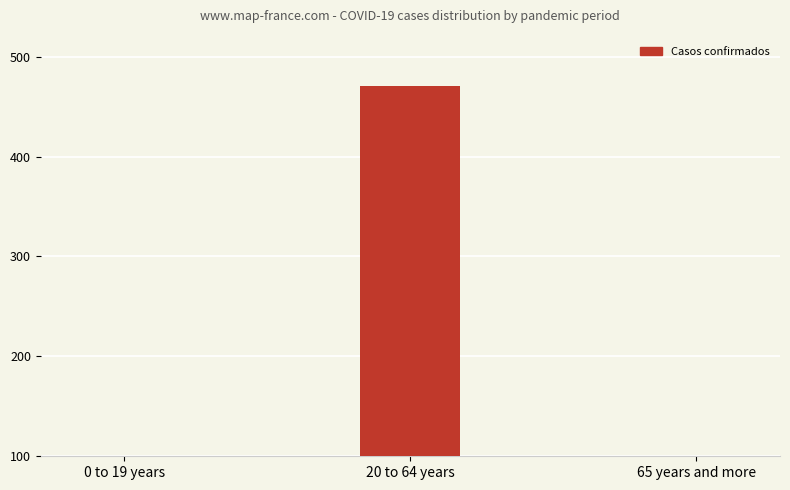

What is the value of the 1st bar from the left?

10